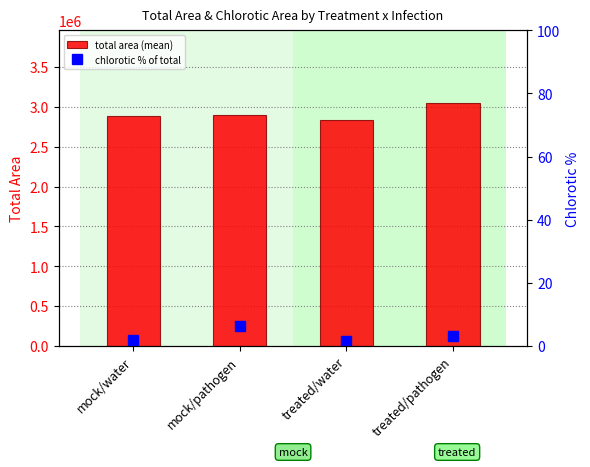

Reading left to right, extract all data points from this chart.

total area (mean): mock/water=2883297.3	mock/pathogen=2898128.2	treated/water=2832020.5	treated/pathogen=3047546.4
chlorotic % of total: mock/water=1.9	mock/pathogen=6.4	treated/water=1.6	treated/pathogen=3.1